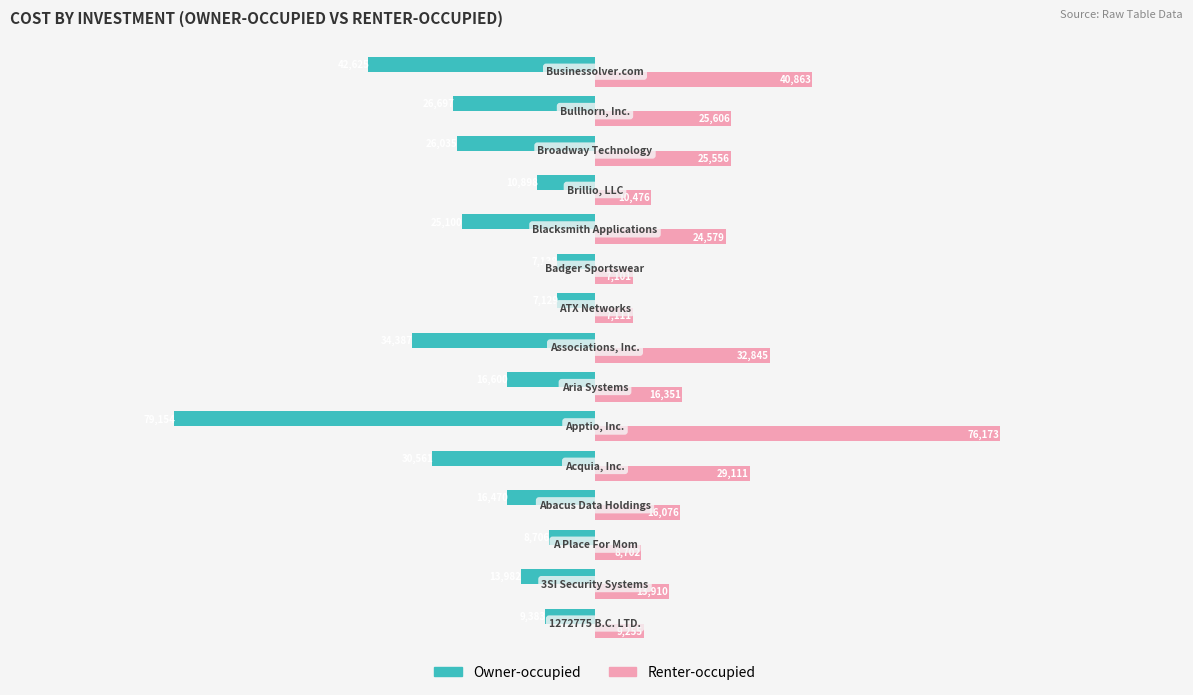

How many data points does each series have?

15